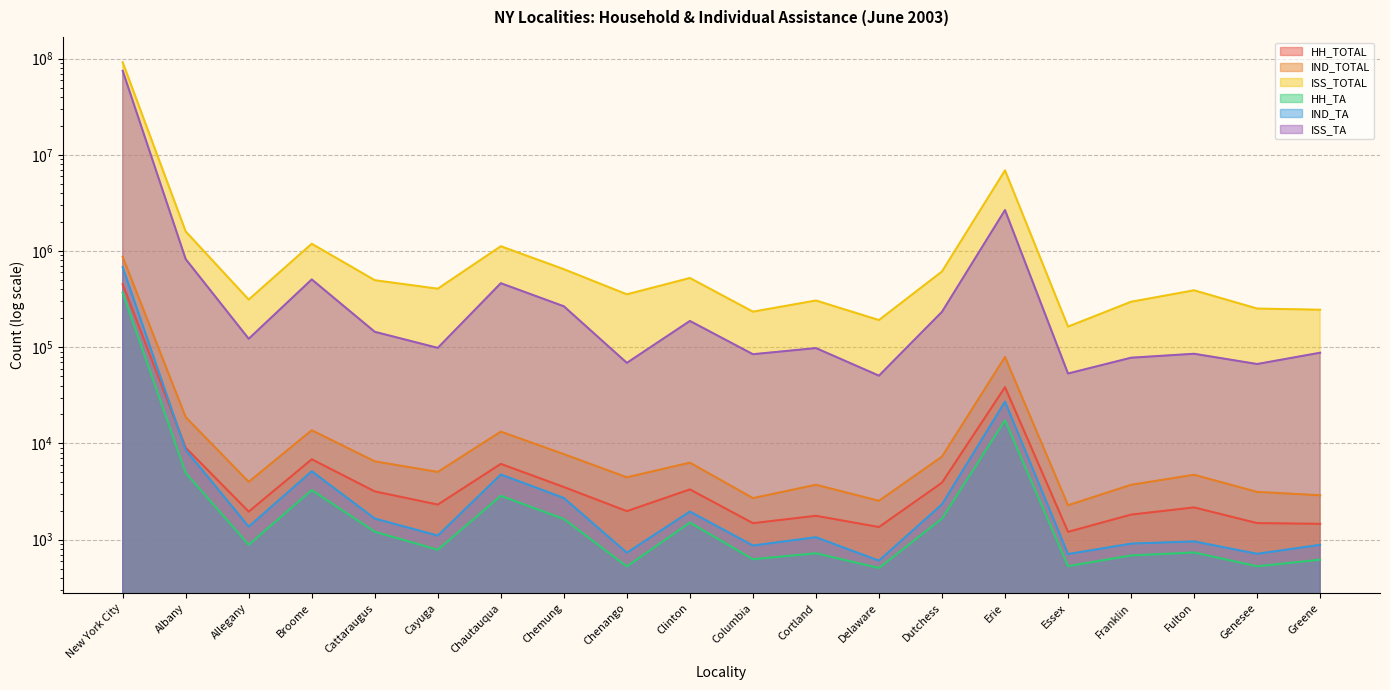

True or false: HH_TOTAL and HH_TA intersect in this chart.

False